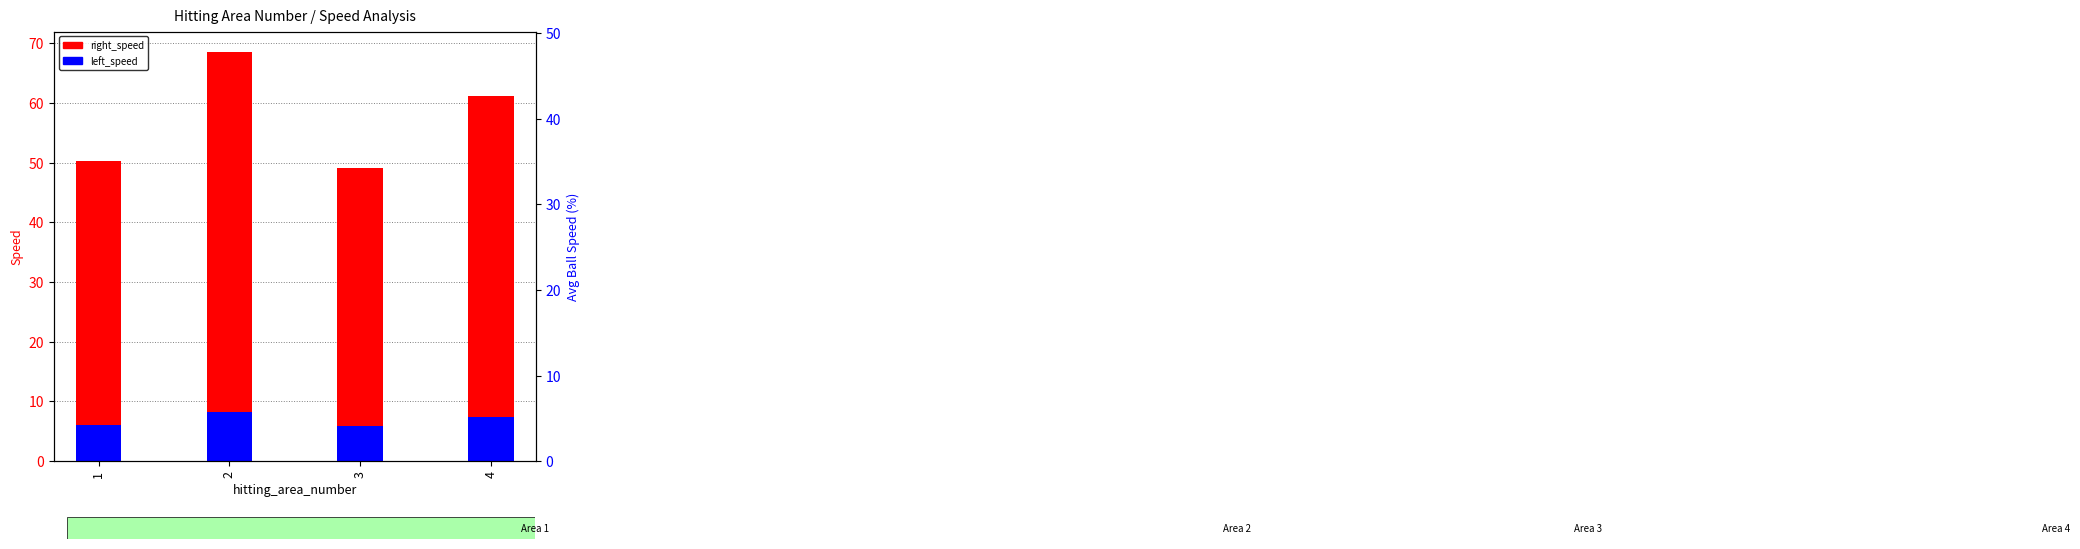

Rank the series by their maximum value, from lowest to highest.

left_speed, right_speed